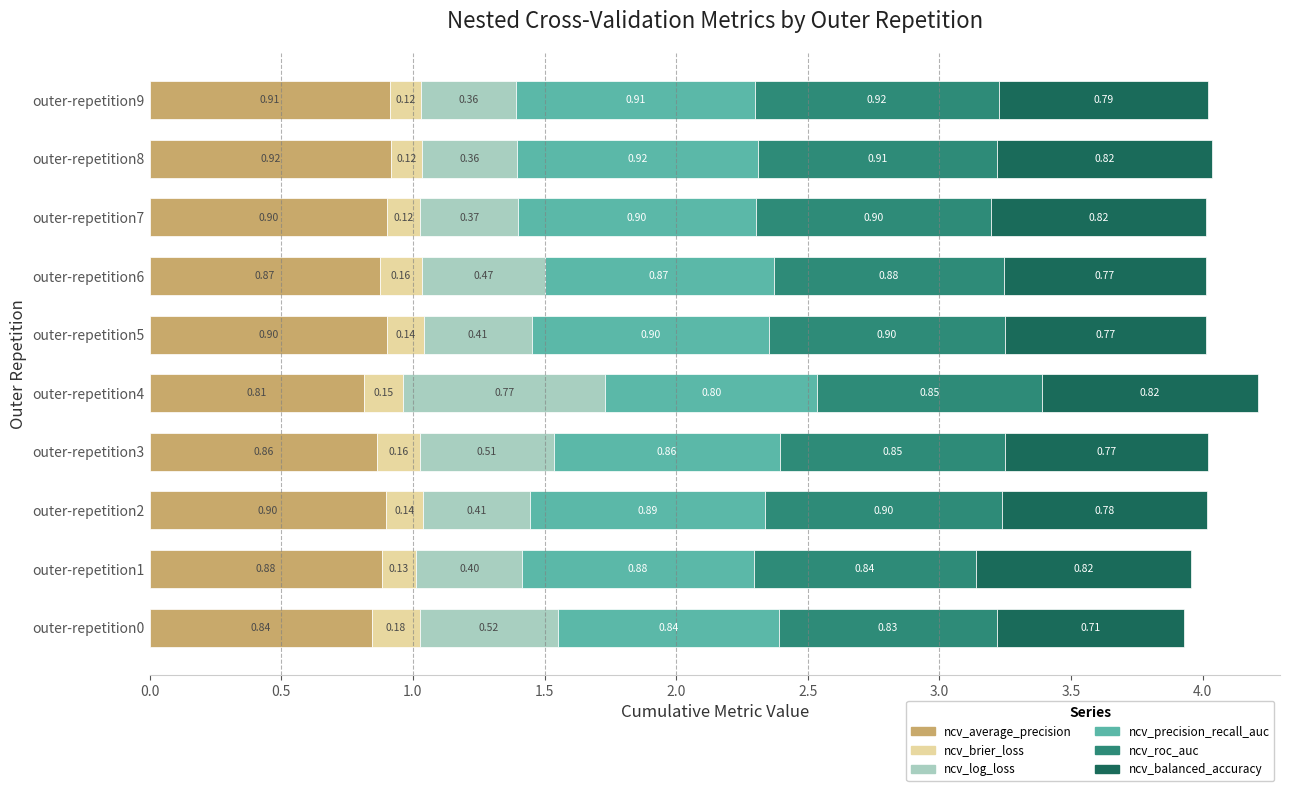

What is the total value across all series at outer-repetition1?

4.0